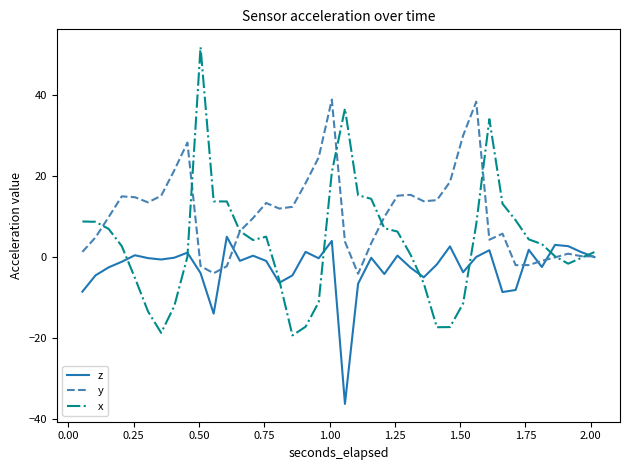

Rank the series by their maximum value, from lowest to highest.

z, y, x